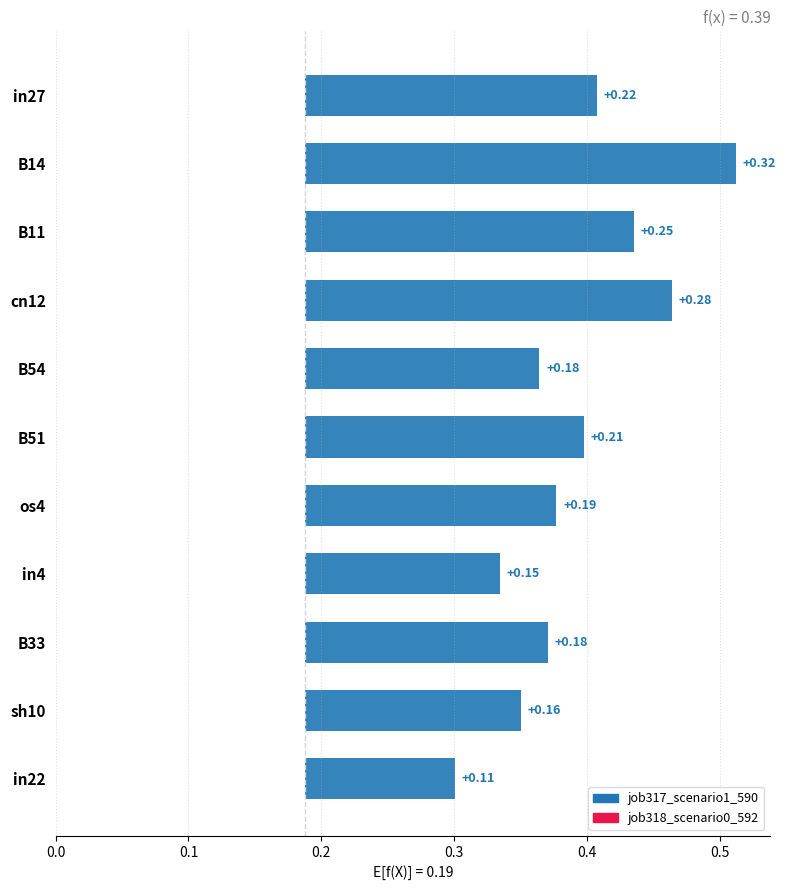

Read the job317_scenario1_590 value at B54.

0.4